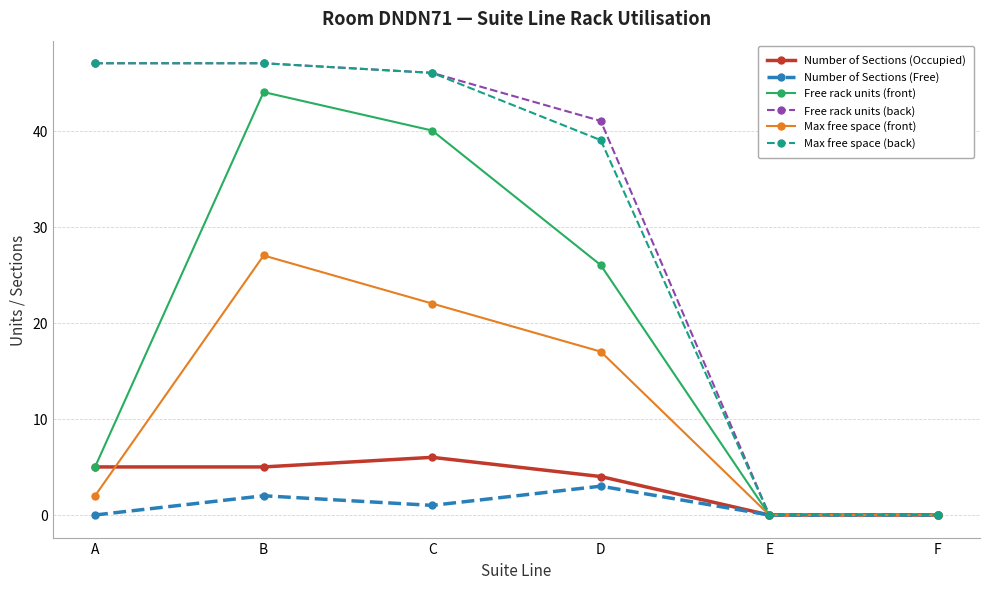

Where is Max free space (back) nearest to the value 23?

D